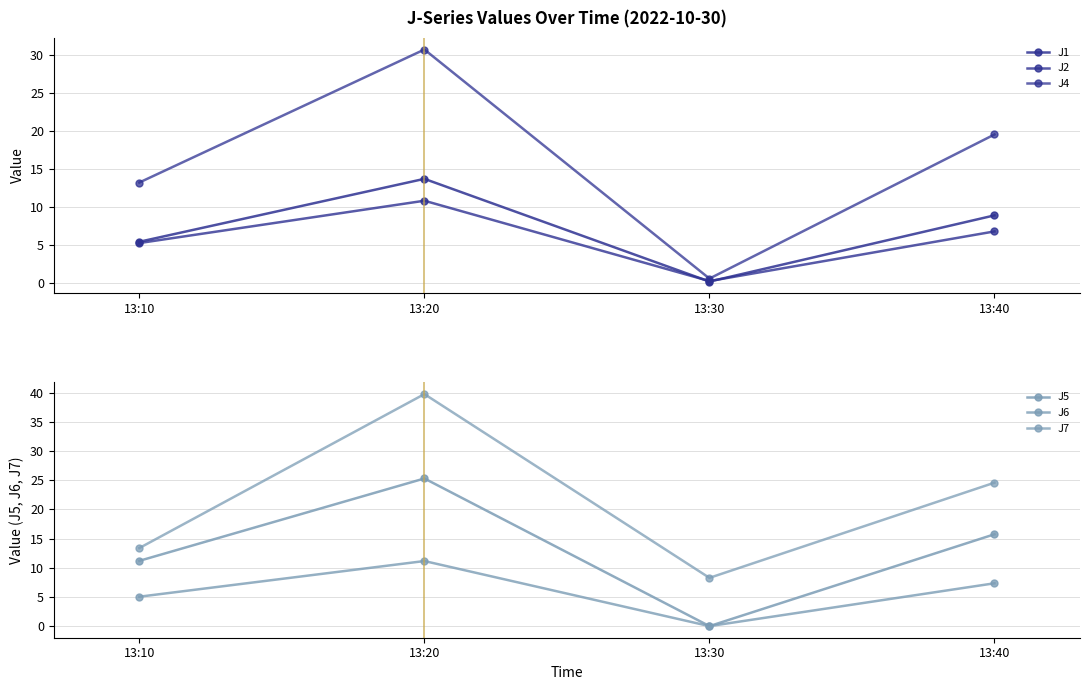

Does the chart have visible grid lines?

Yes